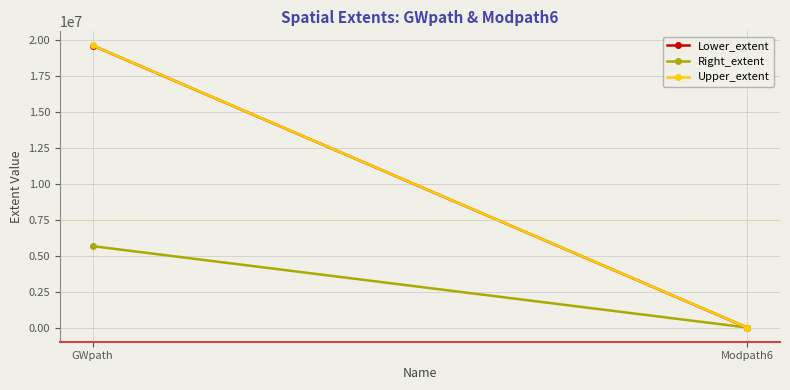

What is the sum of all Upper_extent values?

19632685.5